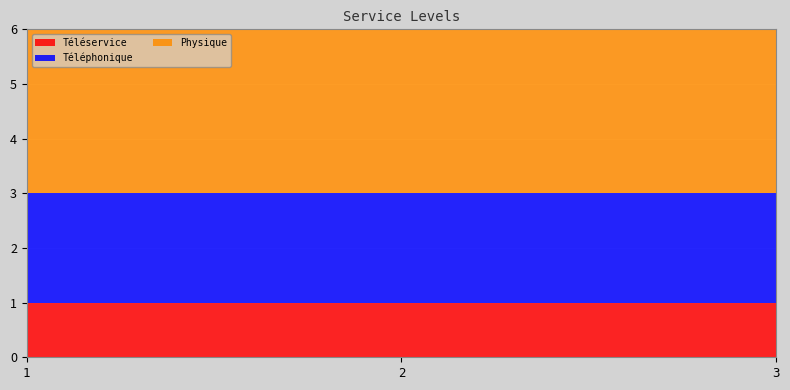

Reading left to right, transcribe all the data shown in this chart.

Téléservice: 1=1	2=1	3=1
Téléphonique: 1=2	2=2	3=2
Physique: 1=3	2=3	3=3